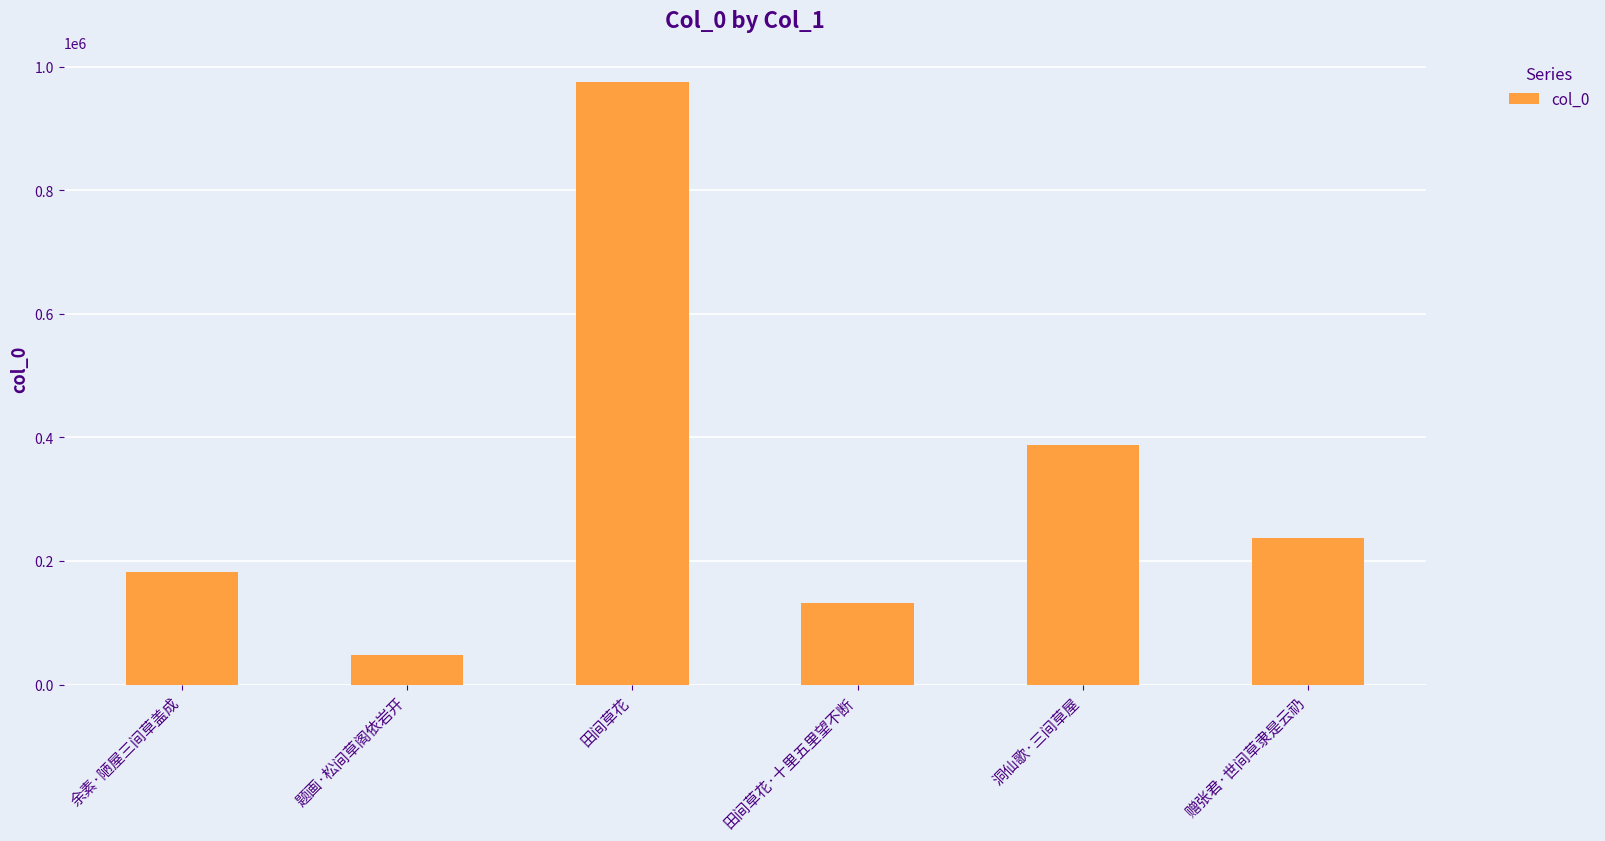

At which category does the chart reach its minimum across all series?

题画·松间草阁依岩开